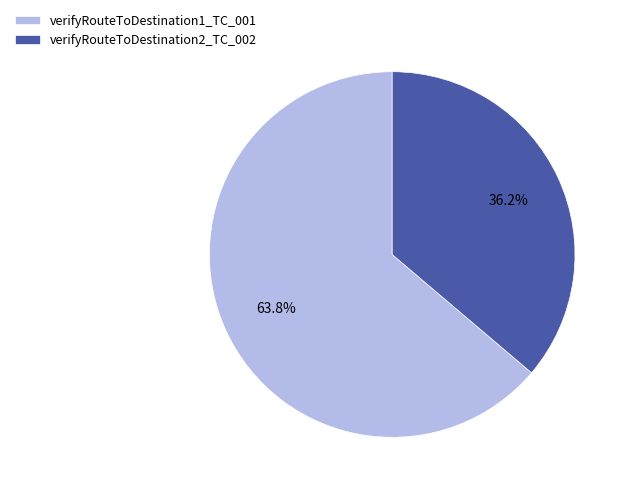

How many slices are in this pie chart?

2